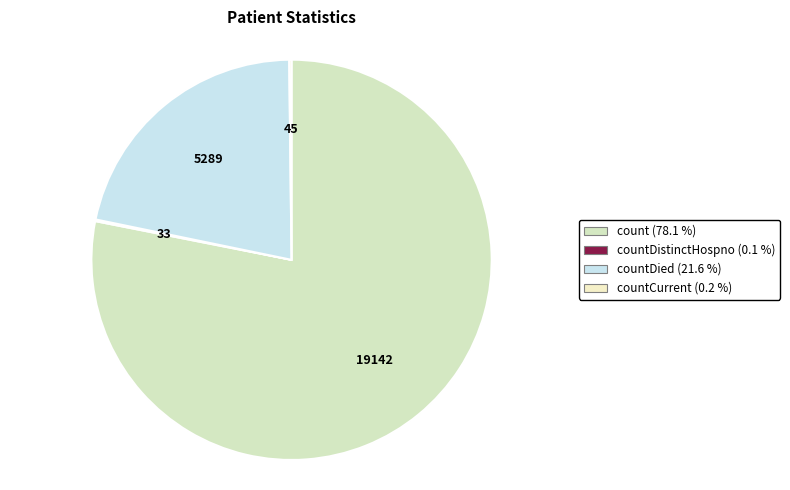

What is the majority slice?

count